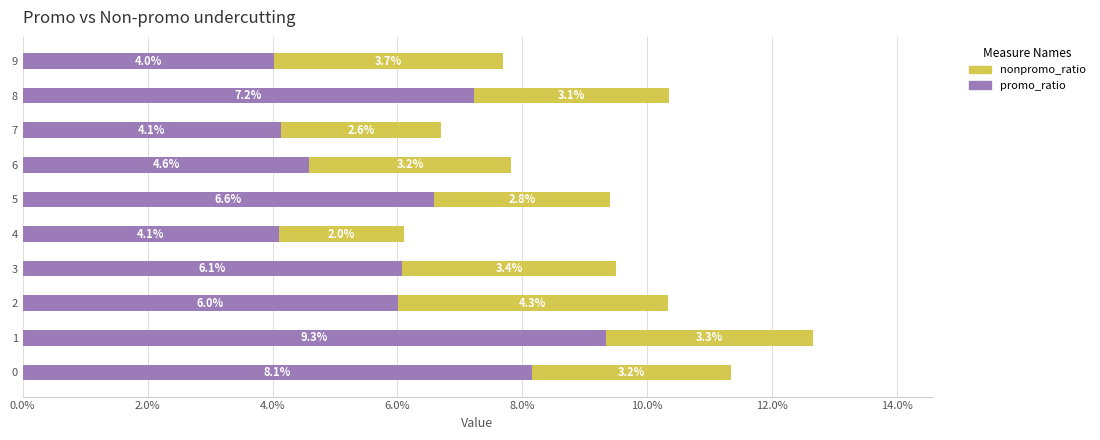

Rank the series by their average value, from highest to lowest.

promo_ratio, nonpromo_ratio